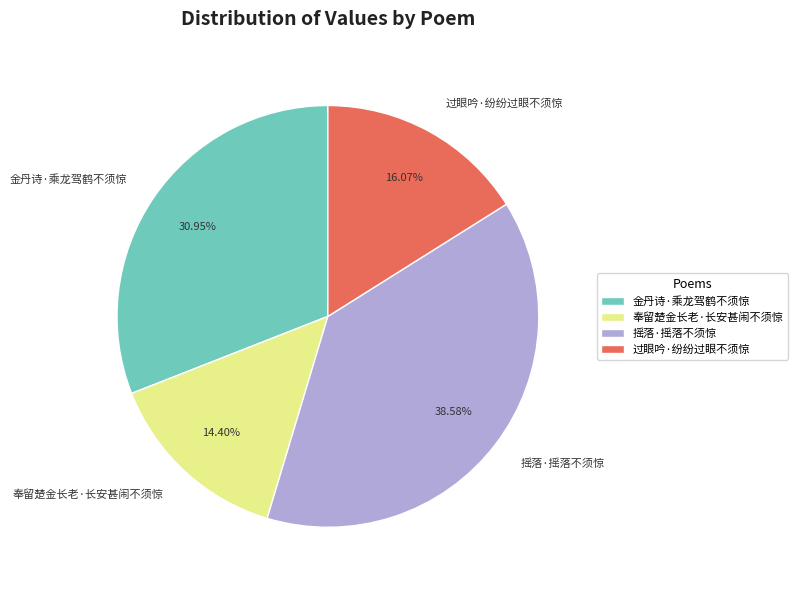

What is the smallest slice in the pie chart?

奉留楚金长老·长安甚闹不须惊